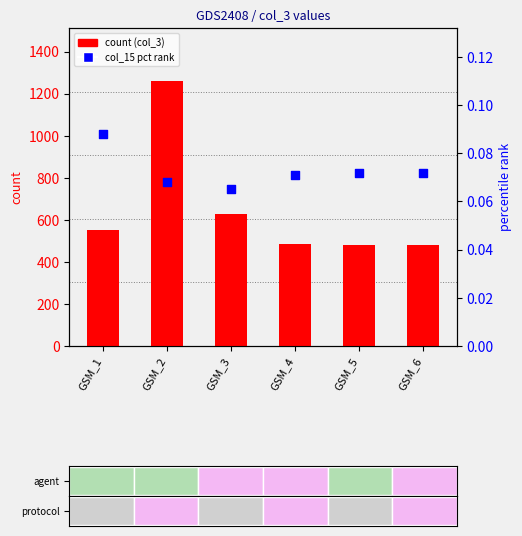

What is the total value across all series at GSM_4?

487.1